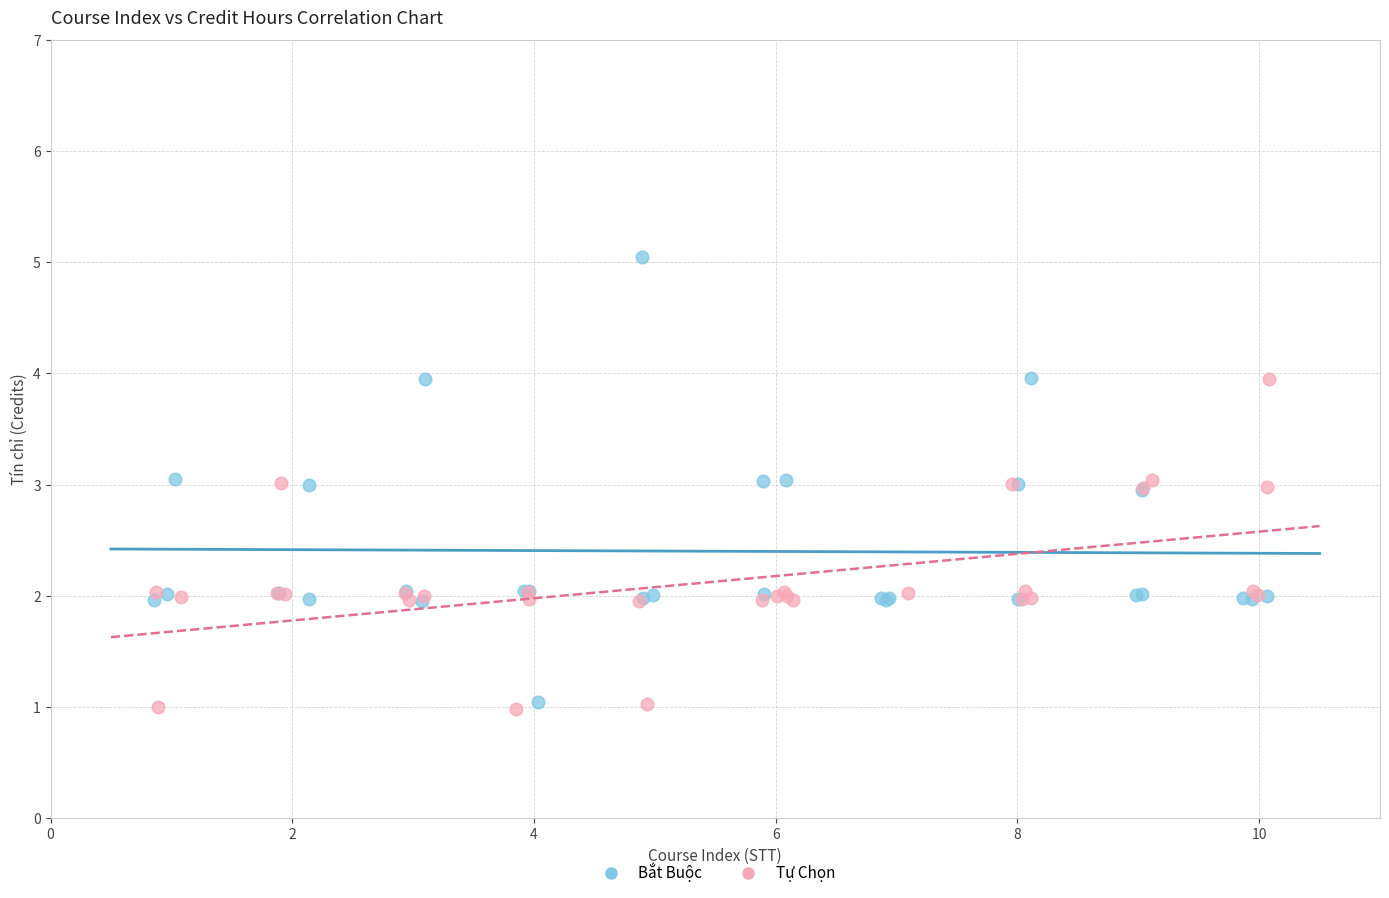

Which series contains the highest Y value?

Bắt Buộc